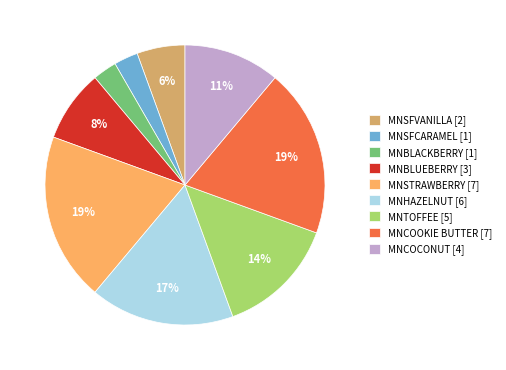

The MNSFCARAMEL slice represents 17% of the pie. True or false?

False